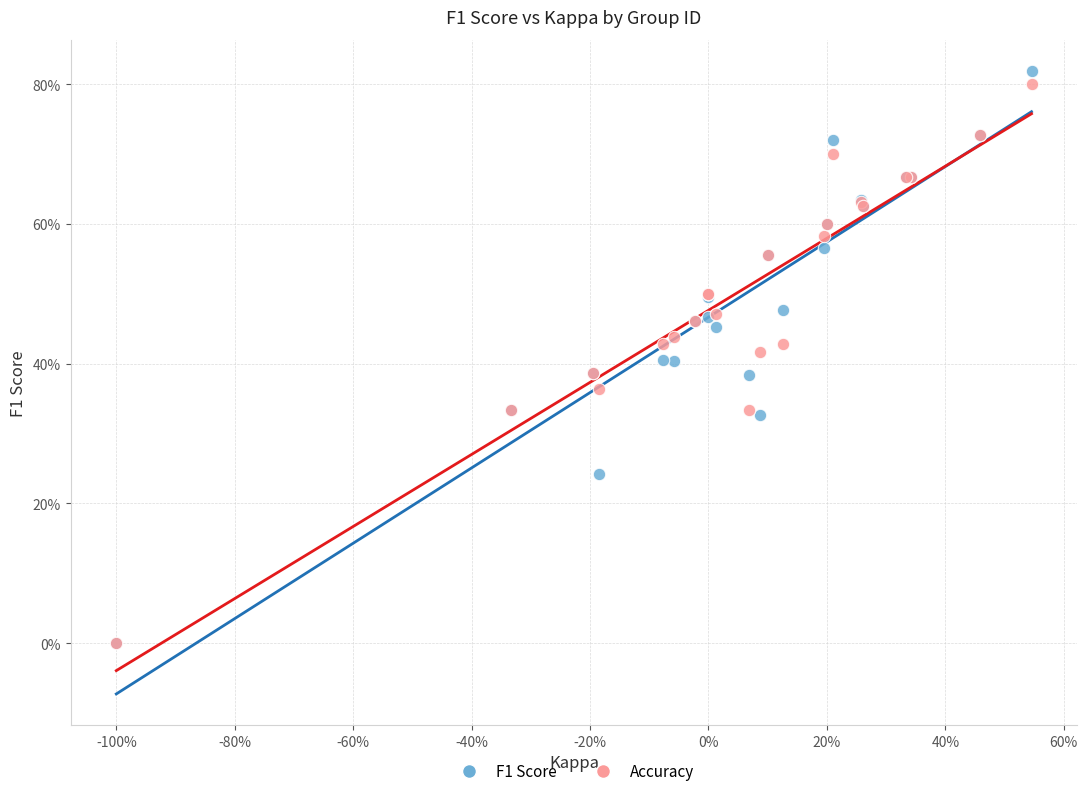

What are all the series names shown in the legend?

F1 Score, Accuracy